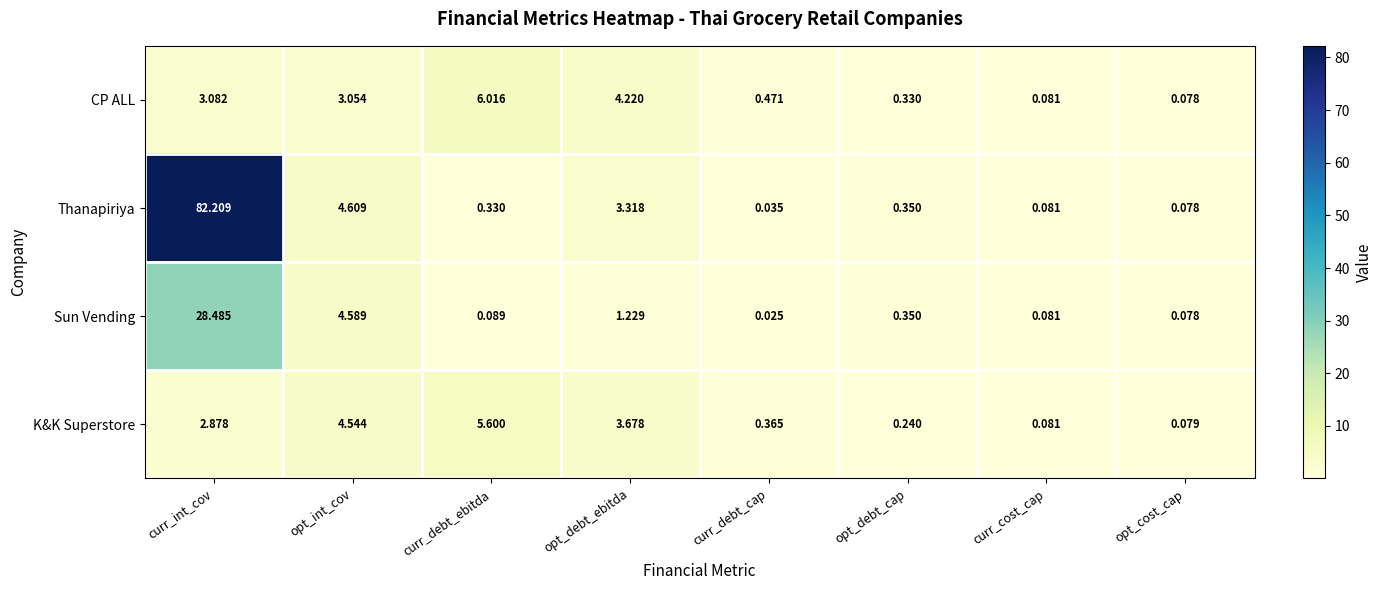

Count the number of categories in the chart.

8